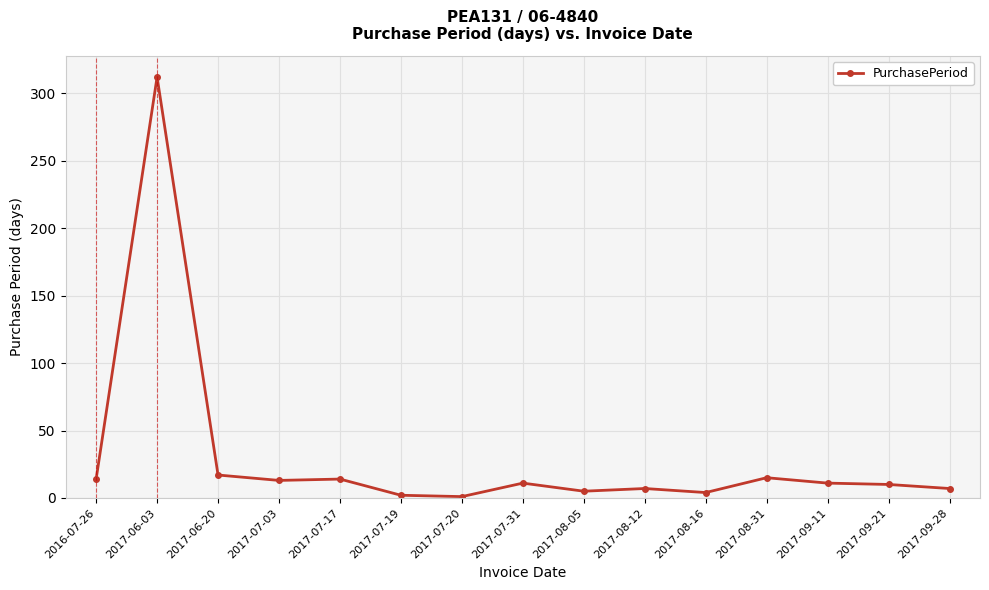

What is the change in value from 2017-06-20 to 2017-08-12?

-10